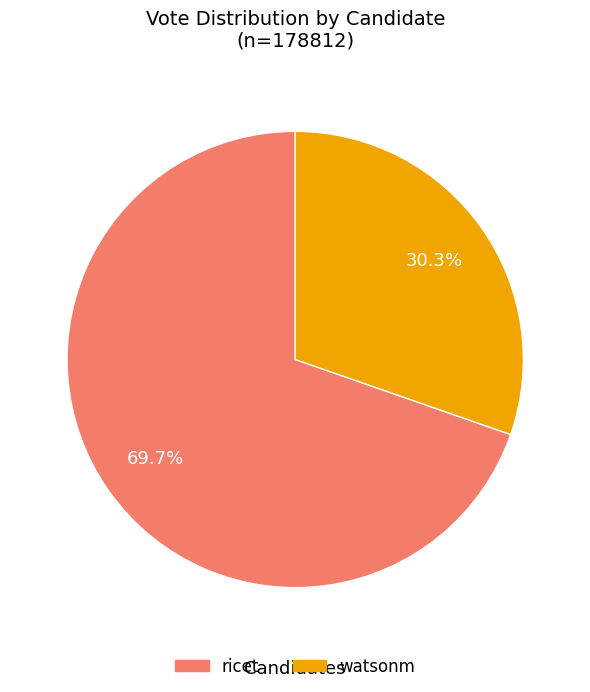

How many slices are in this pie chart?

2